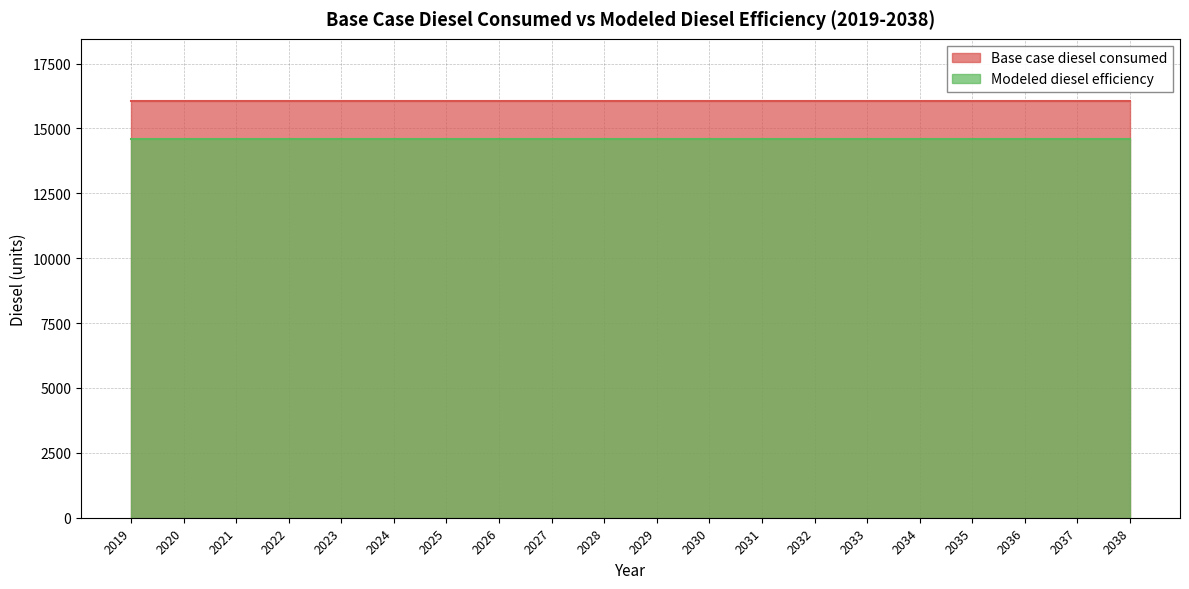

Is the value of Base case diesel consumed at 2025 greater than the value of Modeled diesel efficiency at 2032?

Yes